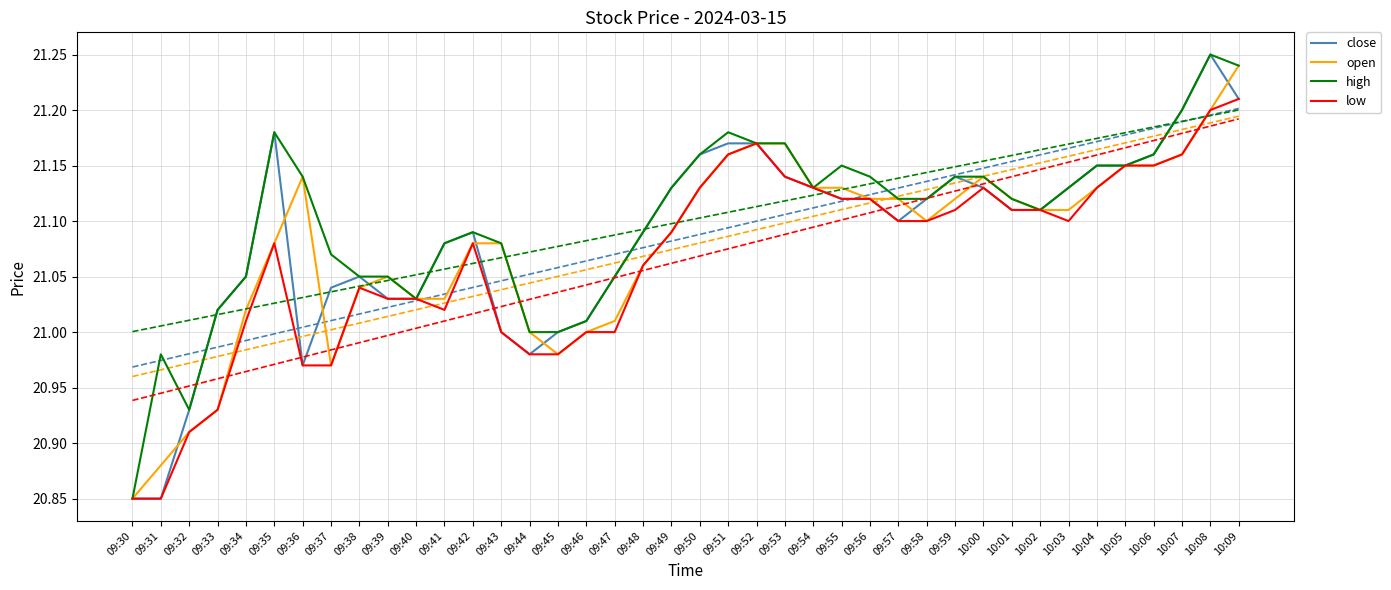

Between 10:09 and 09:43, which is larger?

10:09